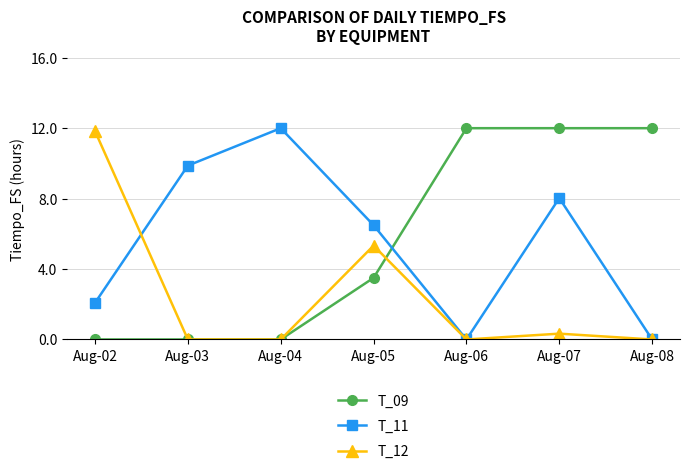

How many lines are shown in the chart?

3